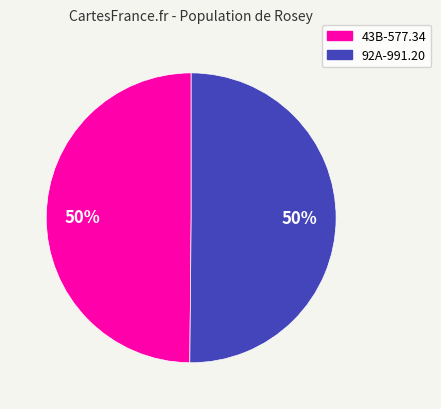

To the nearest percent, what is the average slice percentage?

50%